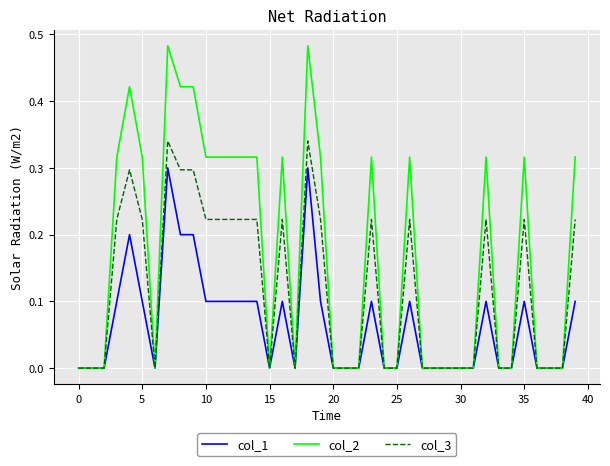

How many lines are shown in the chart?

3